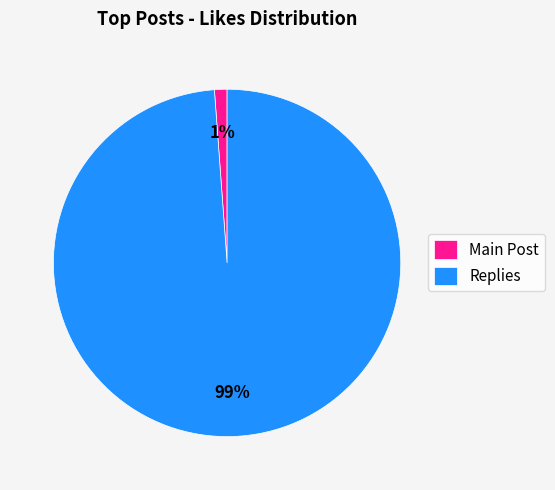

What is the smallest slice in the pie chart?

Main Post